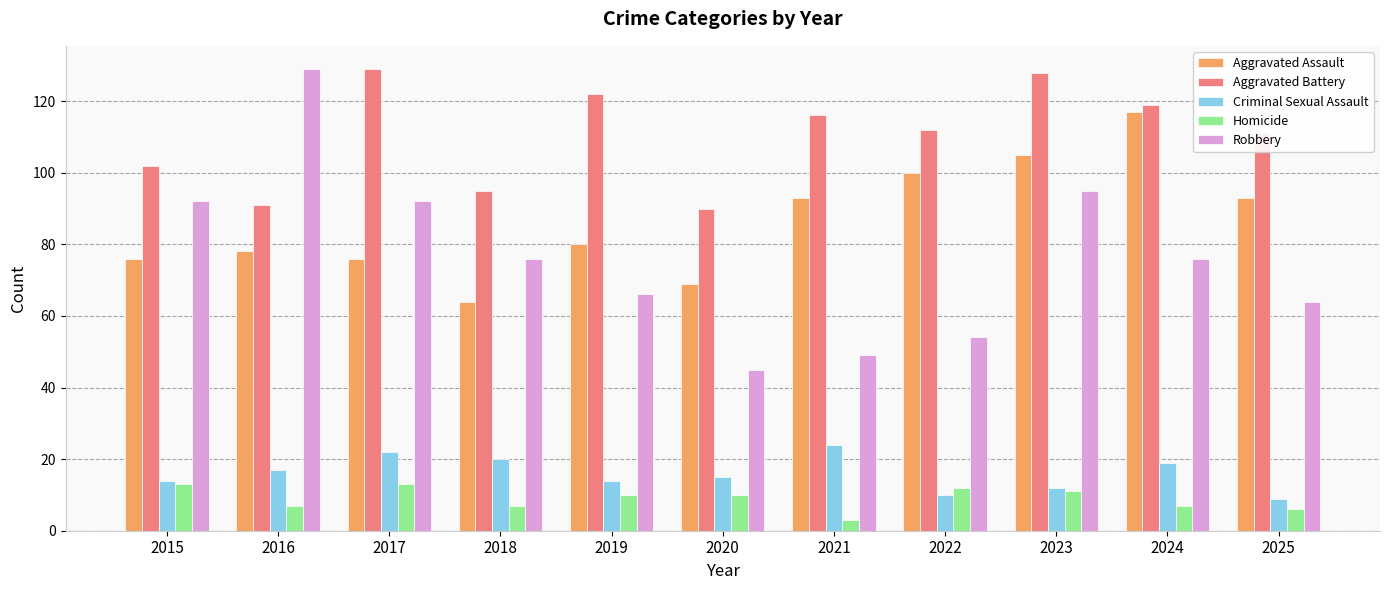

How many data points does each series have?

11